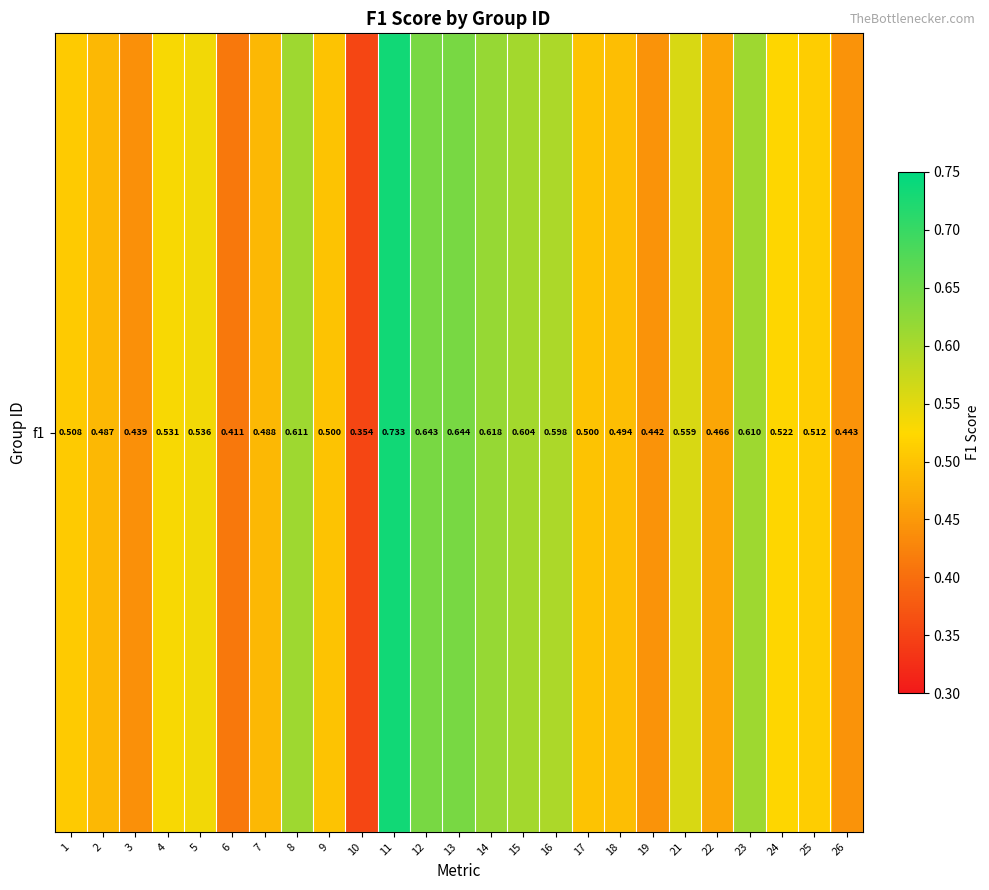

What is the maximum value shown in the chart?

0.7